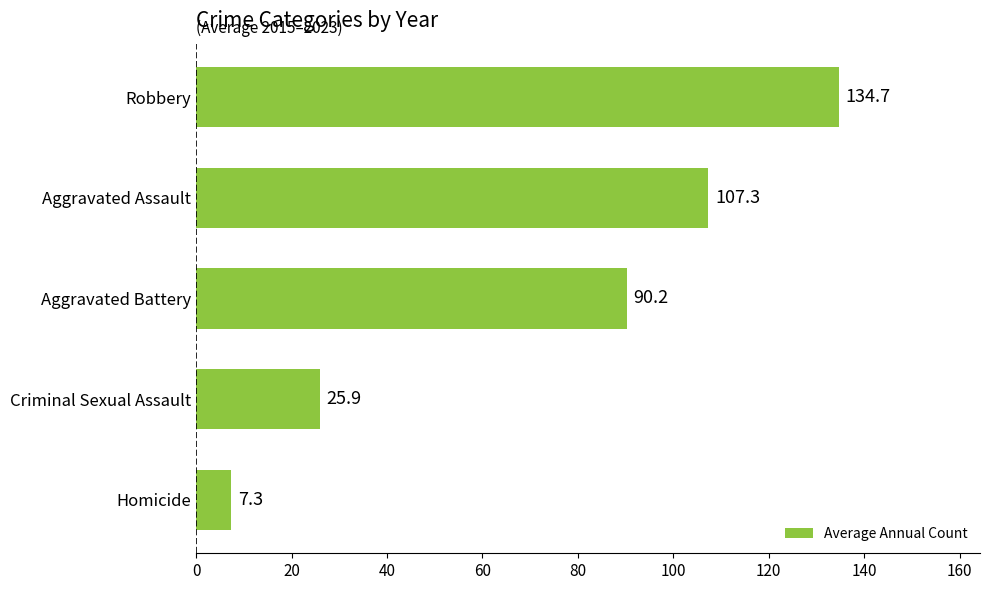

Rank the categories by value from lowest to highest.

Homicide, Criminal Sexual Assault, Aggravated Battery, Aggravated Assault, Robbery